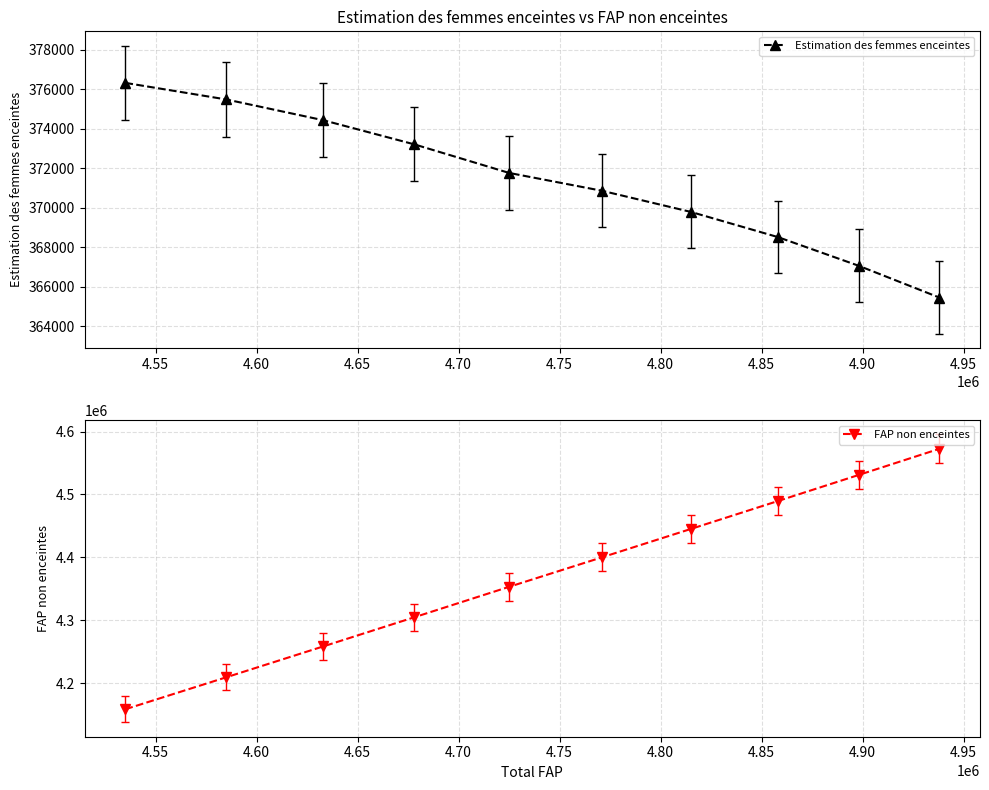

List the series in order of their overall mean, lowest first.

Estimation des femmes enceintes, FAP non enceintes